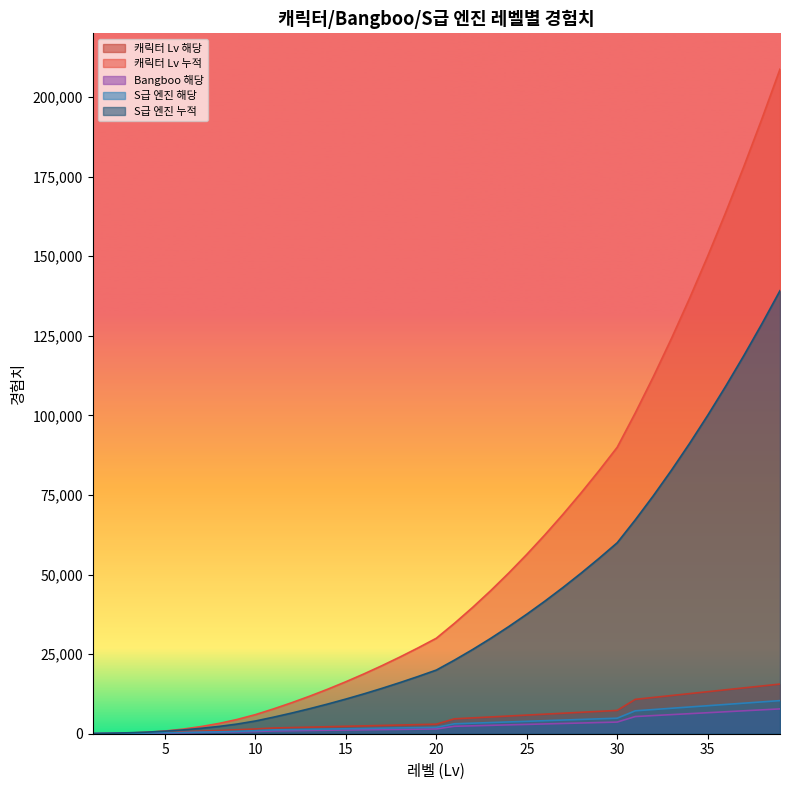

How many categories are shown in the chart?

39